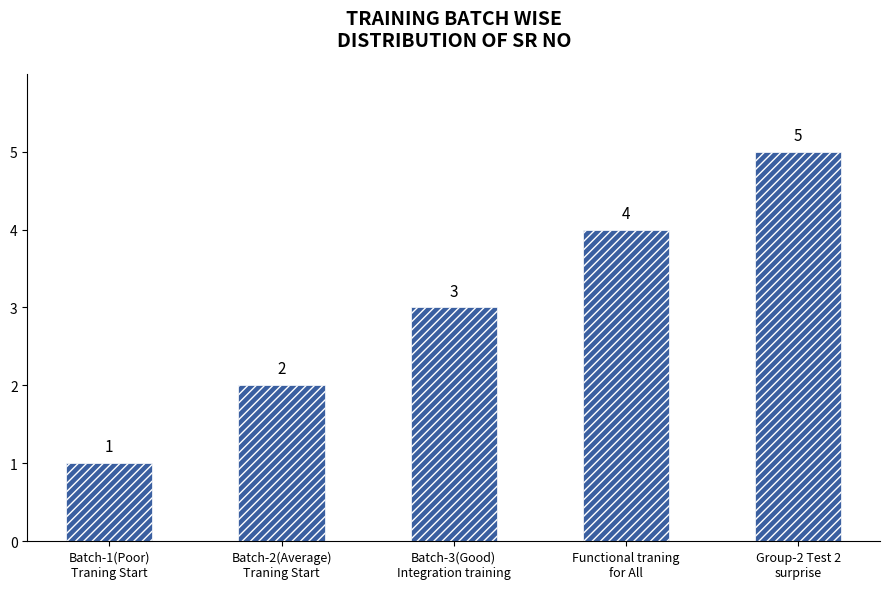

What is the label of the 4th bar from the right?

Batch-2(Average)
Traning Start